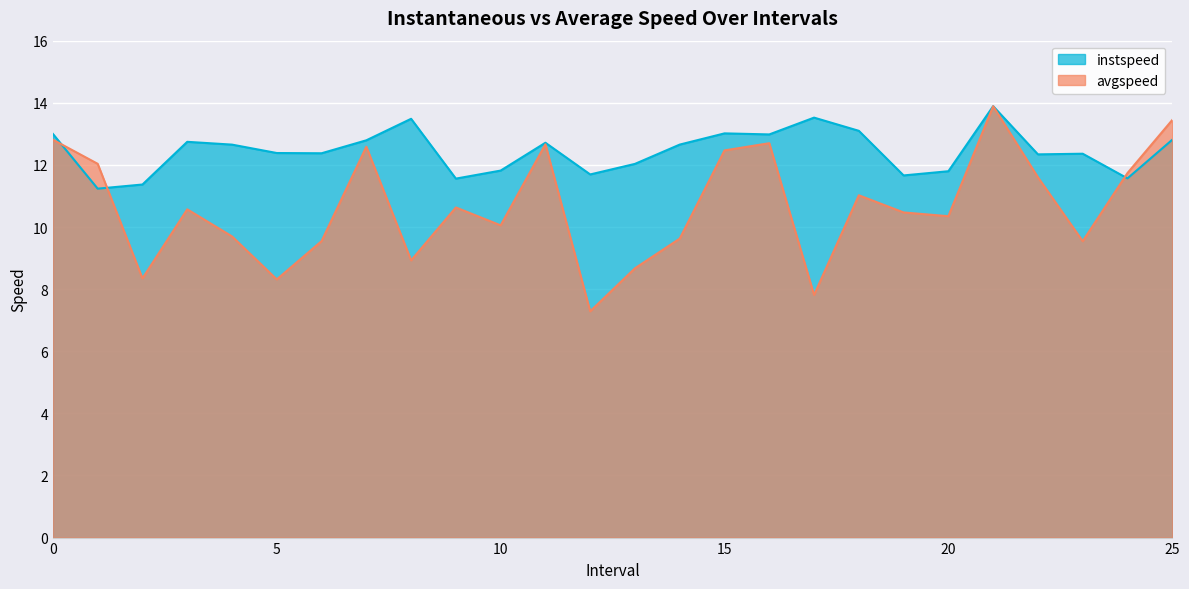

What is the smallest value displayed?

7.3